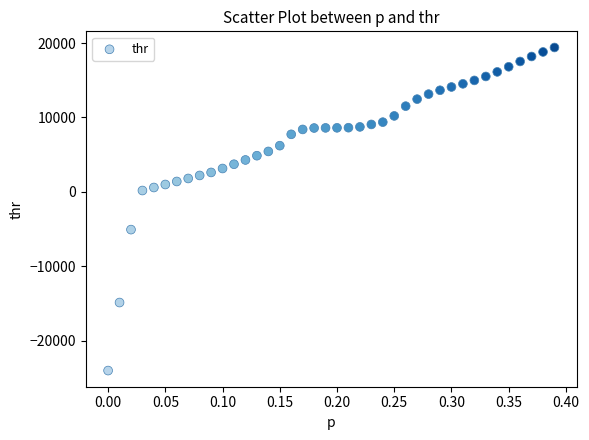

What is the range of X values (max minus min)?

0.4